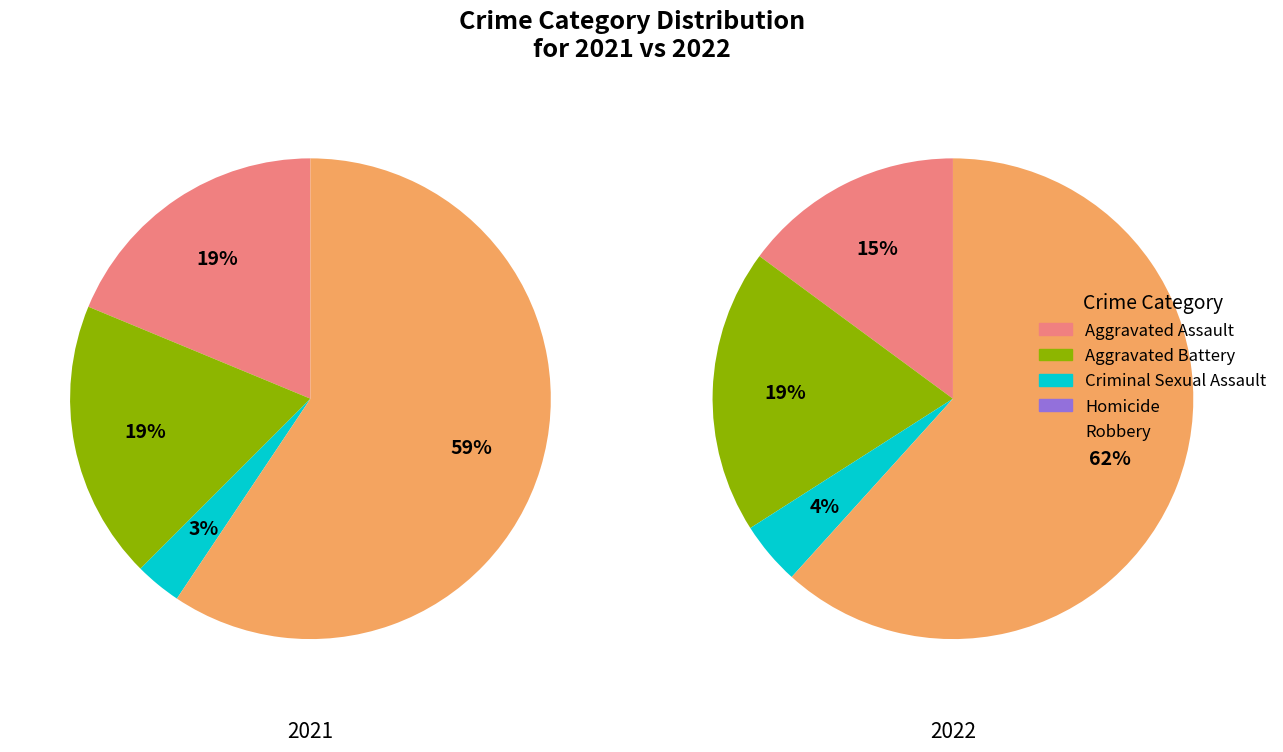

What percentage is the Aggravated Assault slice, to the nearest percent?

19%